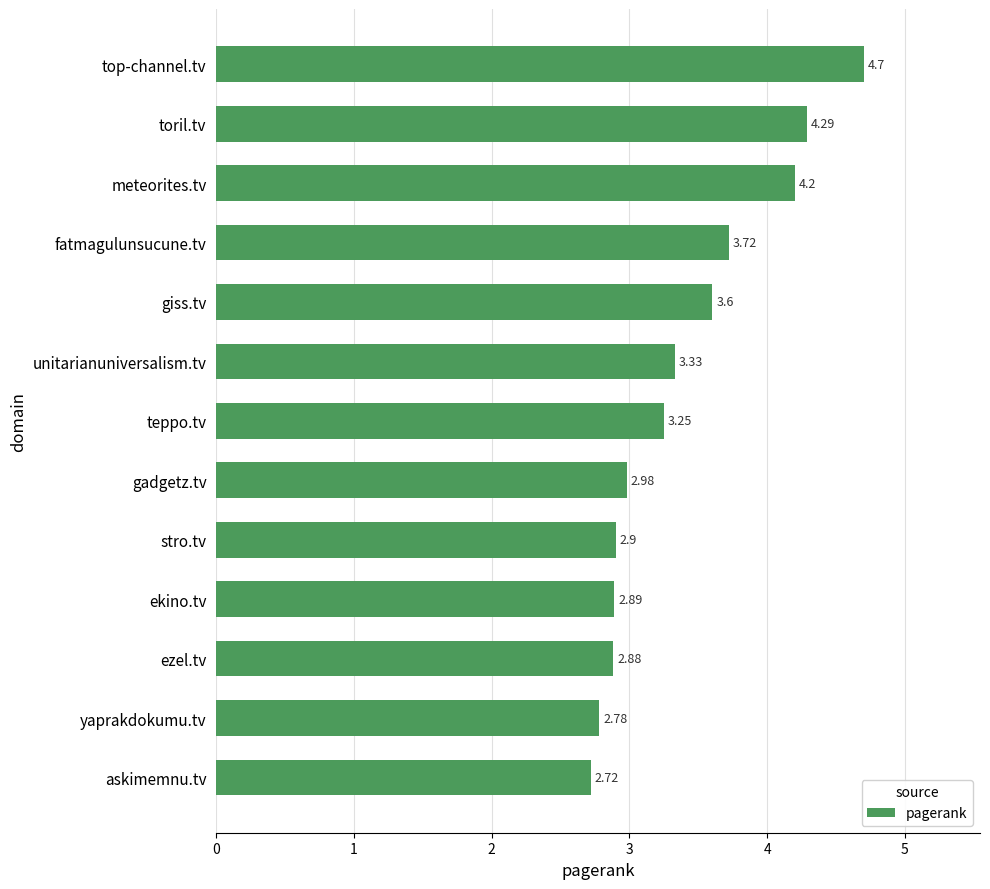

What is the label of the 2nd bar from the top?

toril.tv